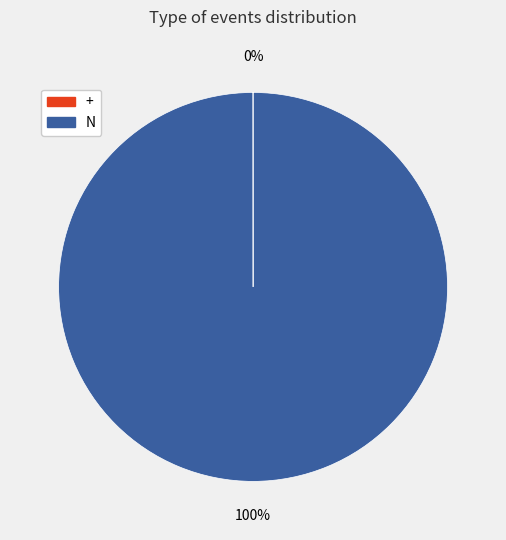

What is the largest slice in the pie chart?

N